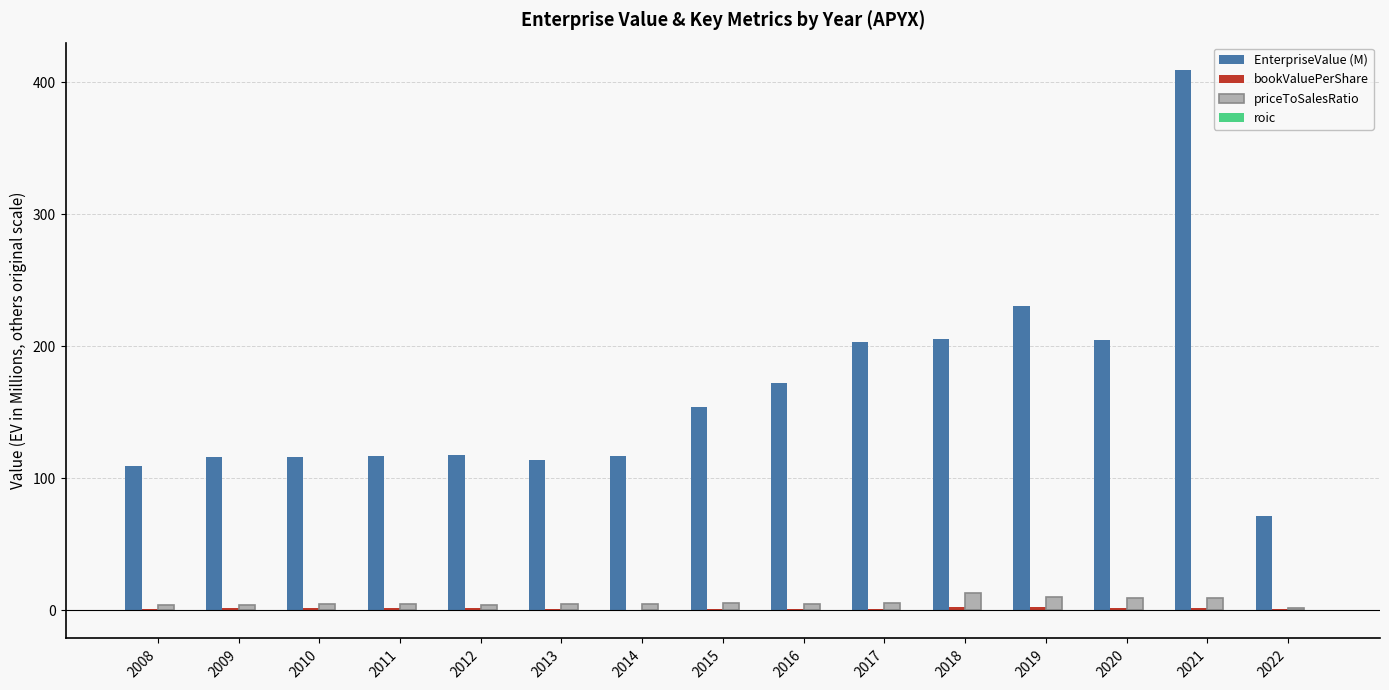

How many data points in priceToSalesRatio are above 4?

13